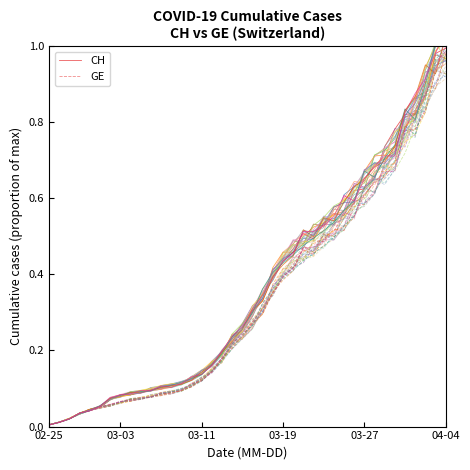

Does the chart display data point markers on the line(s)?

No